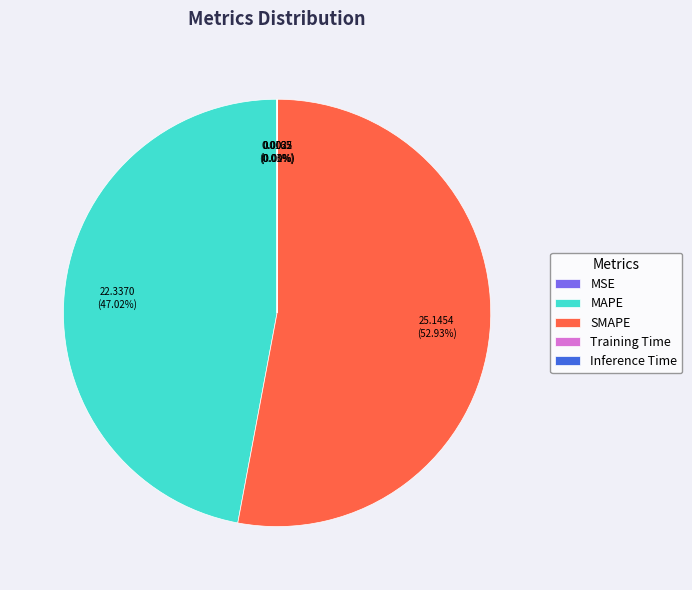

Which category has the biggest portion of the pie?

SMAPE